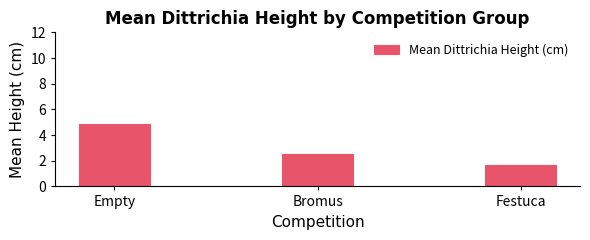

Are the bars grouped side by side (vs. stacked)?

No